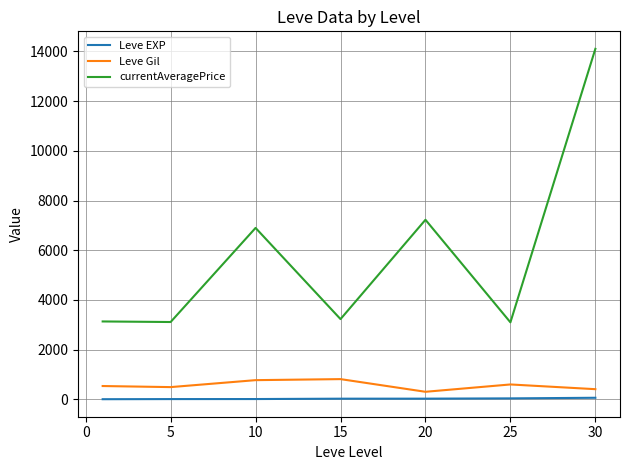

True or false: currentAveragePrice and Leve Gil cross at least once.

False